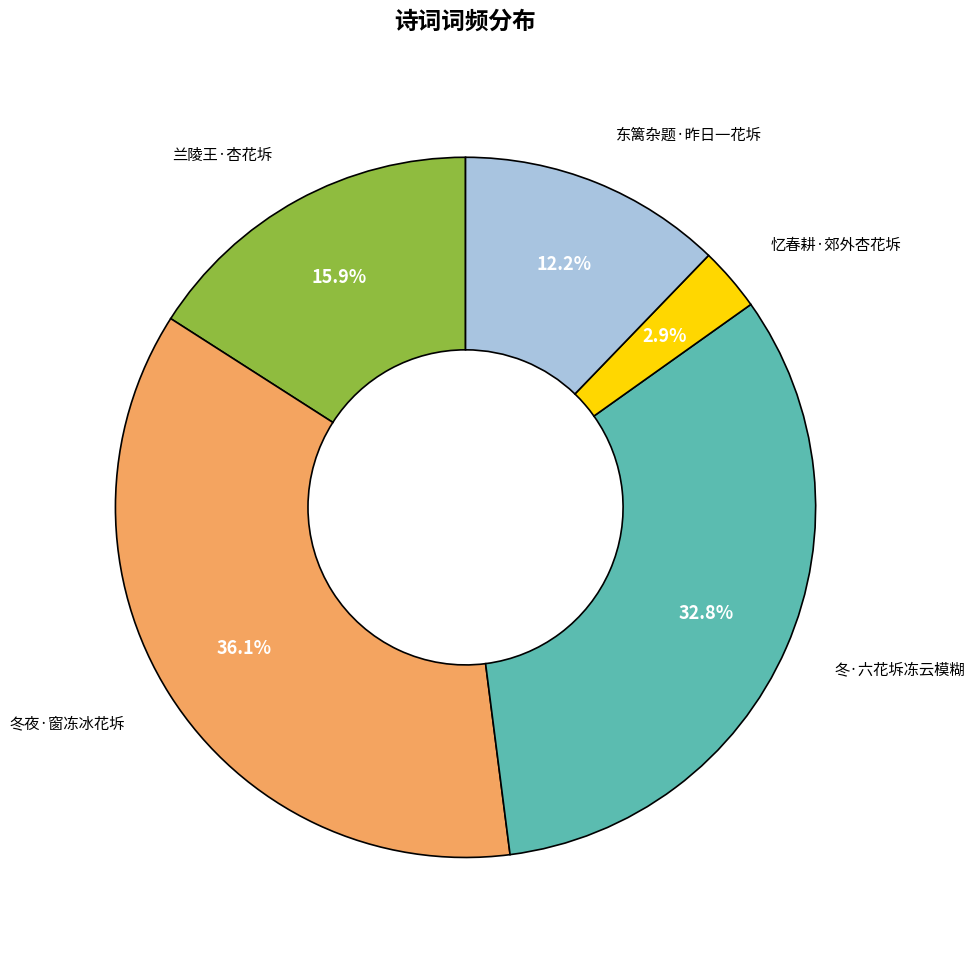

To the nearest percent, what portion does 冬·六花坼冻云模糊 represent?

33%